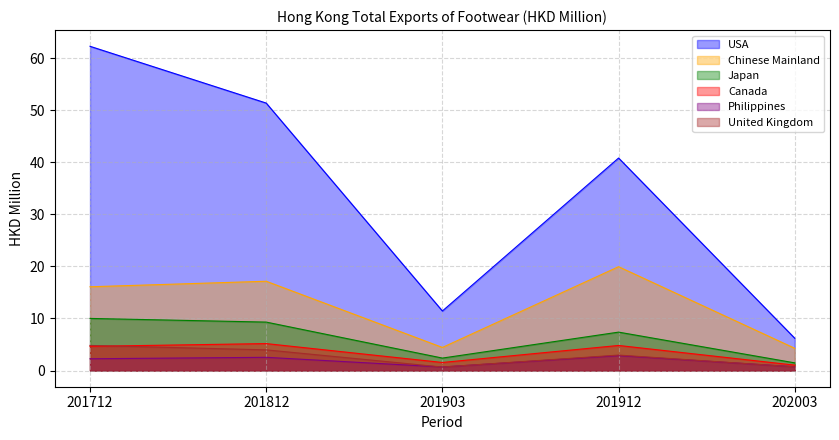

What is the value of the Canada point at the 2nd from the left?

5.2